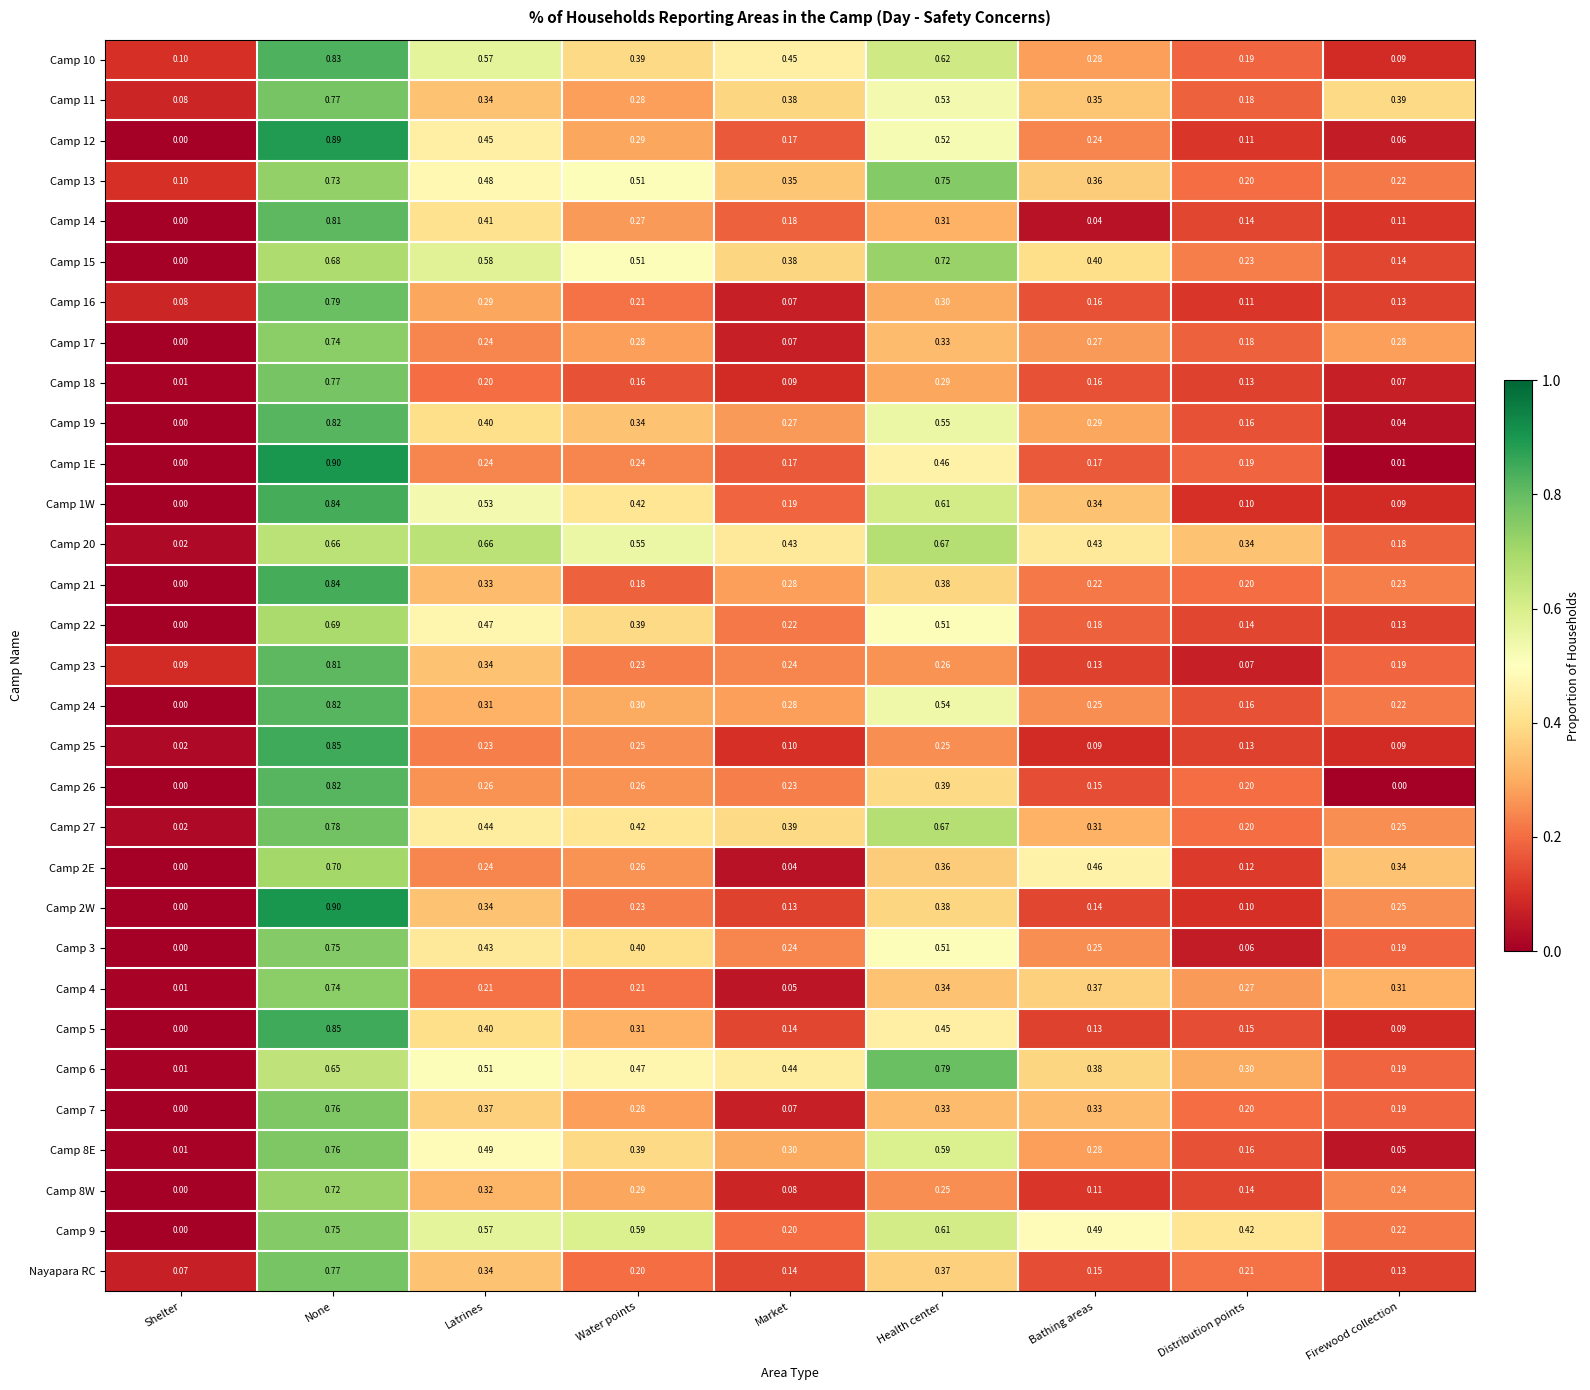

List the labels in order of Camp 9 value, largest first.

None, Health center, Water points, Latrines, Bathing areas, Distribution points, Firewood collection, Market, Shelter